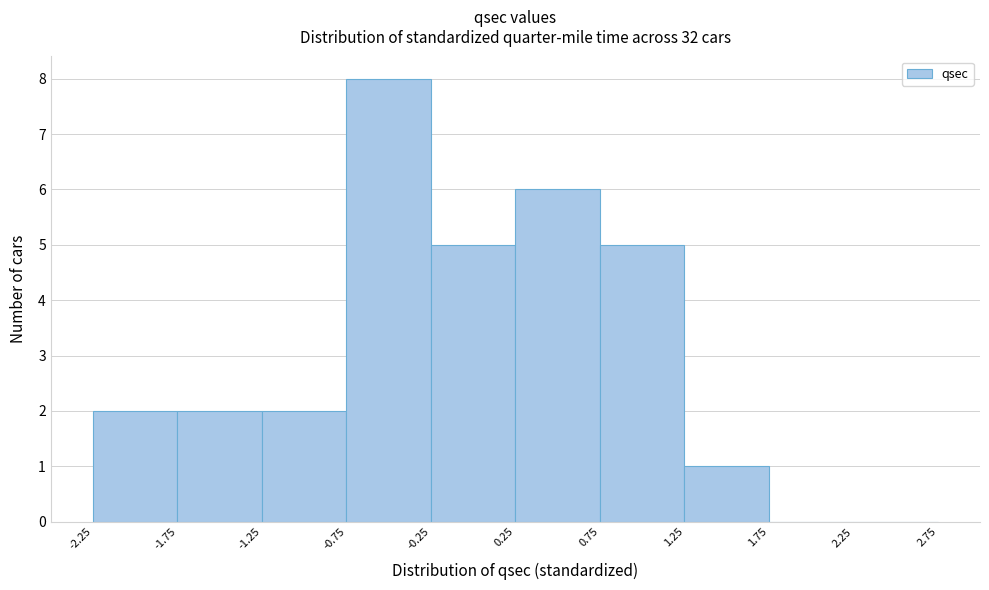

Reading left to right, list every bar in this chart as the range it spans on the x-axis followed by its height. The values are not printed on the chart, so give them approximately, as read against the axis.

-2.25 to -1.75: 2
-1.75 to -1.25: 2
-1.25 to -0.75: 2
-0.75 to -0.25: 8
-0.25 to 0.25: 5
0.25 to 0.75: 6
0.75 to 1.25: 5
1.25 to 1.75: 1
1.75 to 2.25: 0
2.25 to 2.75: 0